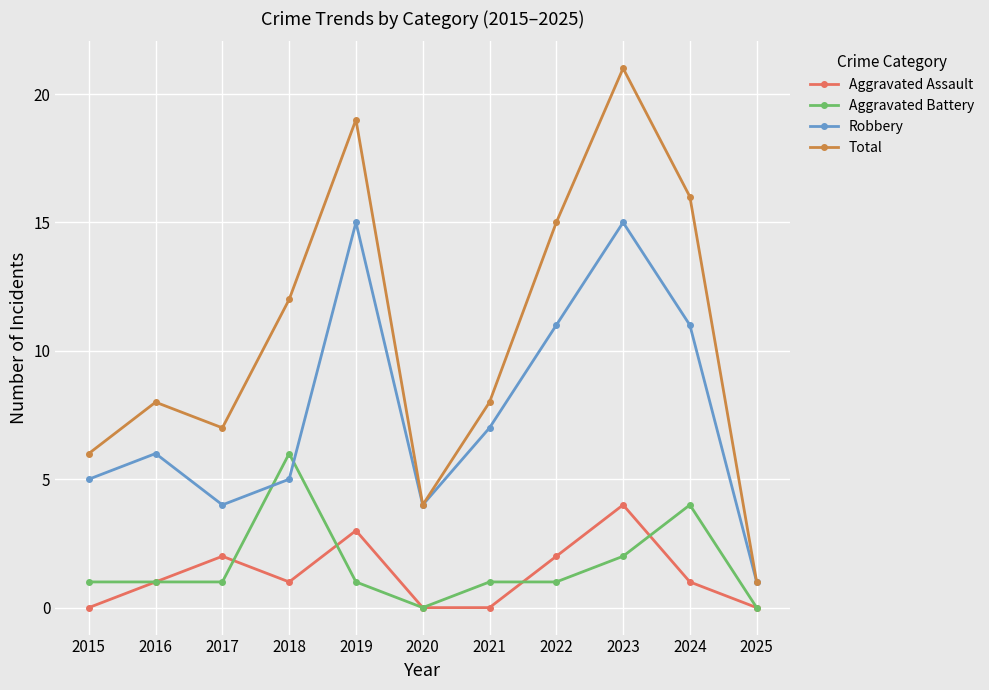

Reading left to right, transcribe all the data shown in this chart.

Aggravated Assault: 2015=0	2016=1	2017=2	2018=1	2019=3	2020=0	2021=0	2022=2	2023=4	2024=1	2025=0
Aggravated Battery: 2015=1	2016=1	2017=1	2018=6	2019=1	2020=0	2021=1	2022=1	2023=2	2024=4	2025=0
Robbery: 2015=5	2016=6	2017=4	2018=5	2019=15	2020=4	2021=7	2022=11	2023=15	2024=11	2025=1
Total: 2015=6	2016=8	2017=7	2018=12	2019=19	2020=4	2021=8	2022=15	2023=21	2024=16	2025=1